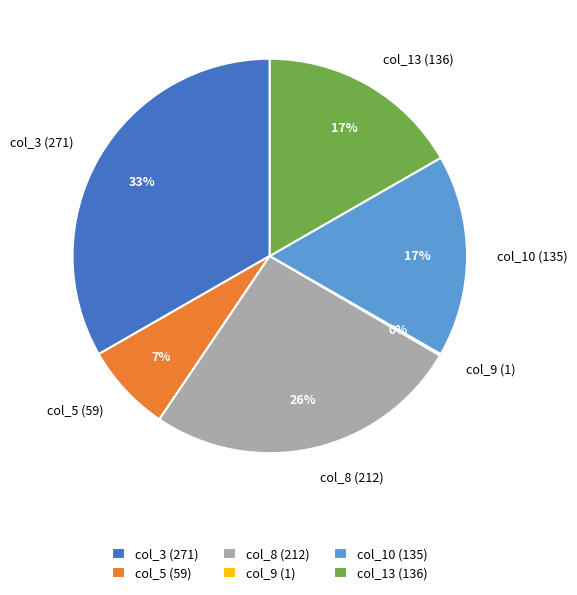

Is it true that col_5 (59) is 7% of the pie?

True